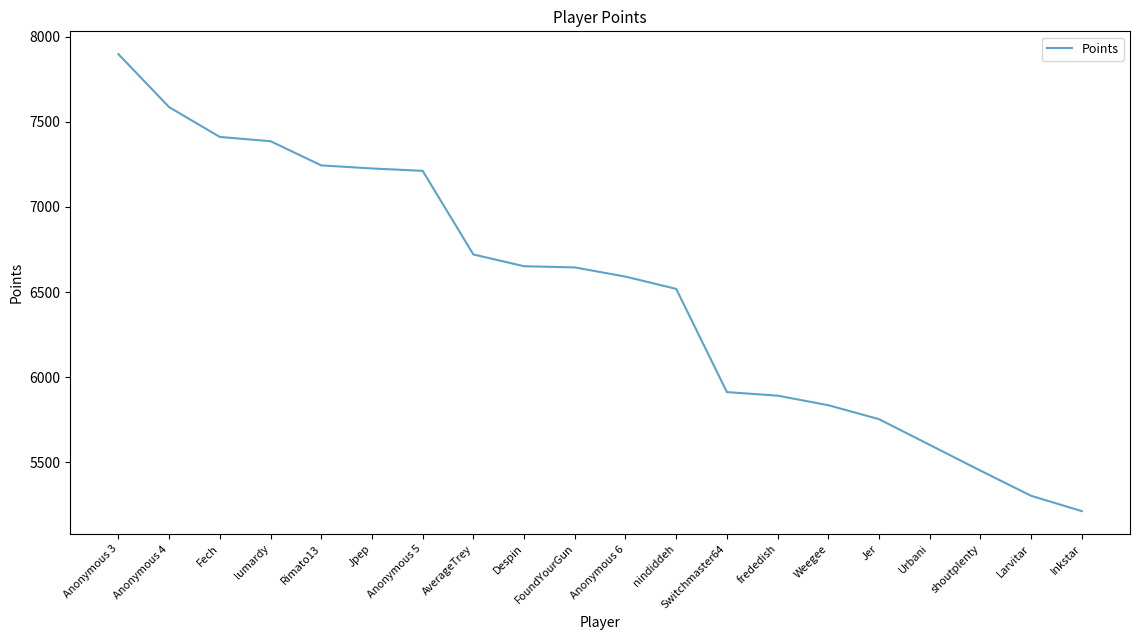

What is the difference between the second highest and second lowest values?

2282